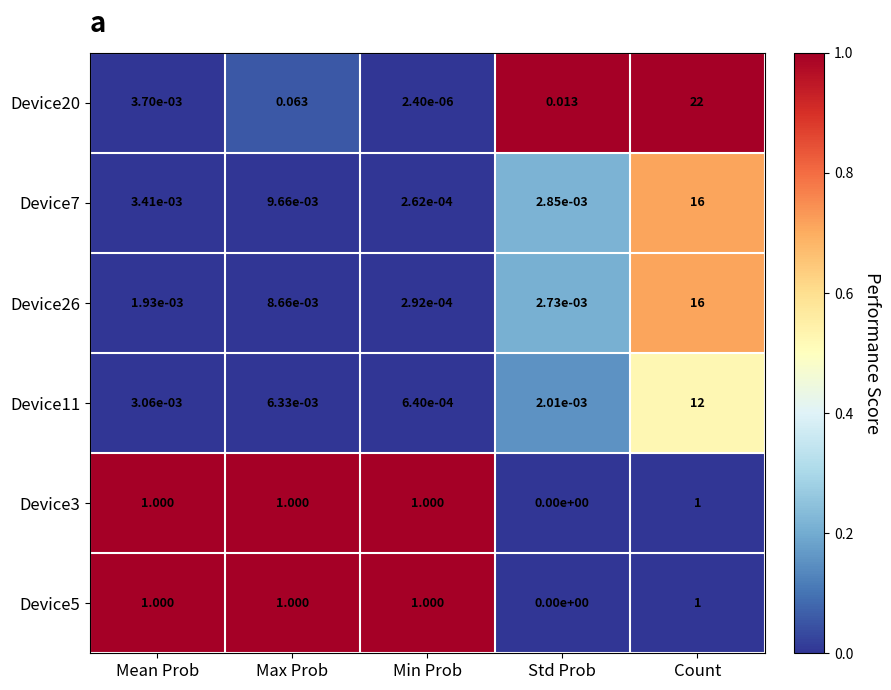

Rank the categories by Device7 value from lowest to highest.

Min Prob, Std Prob, Mean Prob, Max Prob, Count